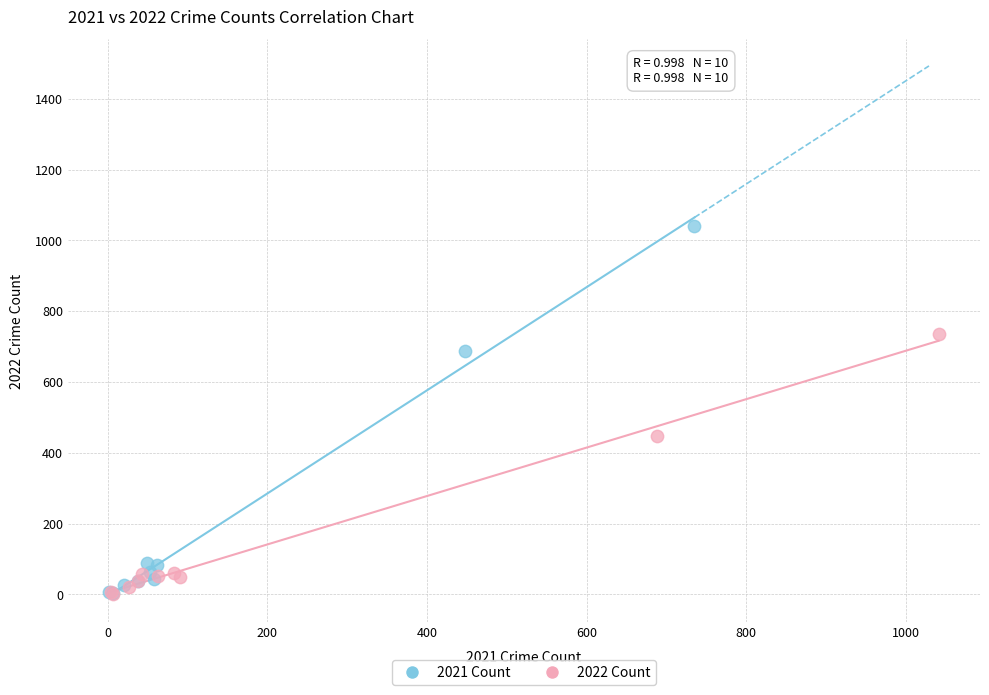

What are all the series names shown in the legend?

2021 Count, 2022 Count